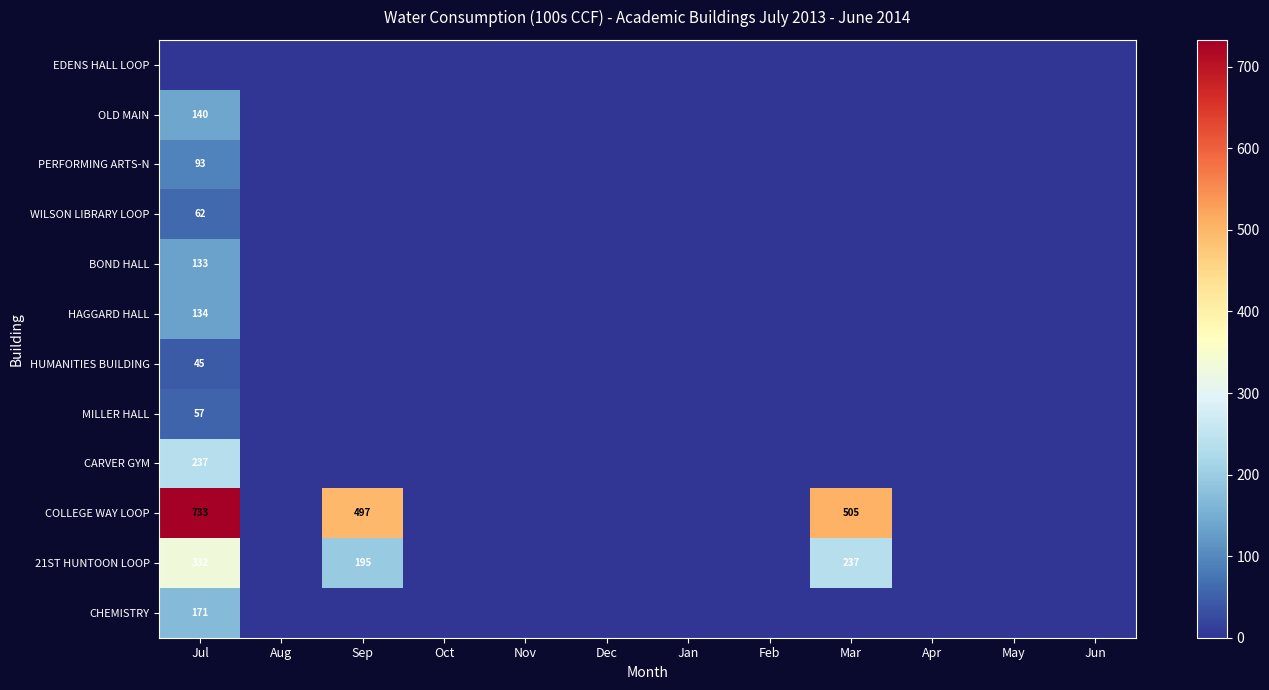

True or false: COLLEGE WAY LOOP has a value of 497 at Sep.

True